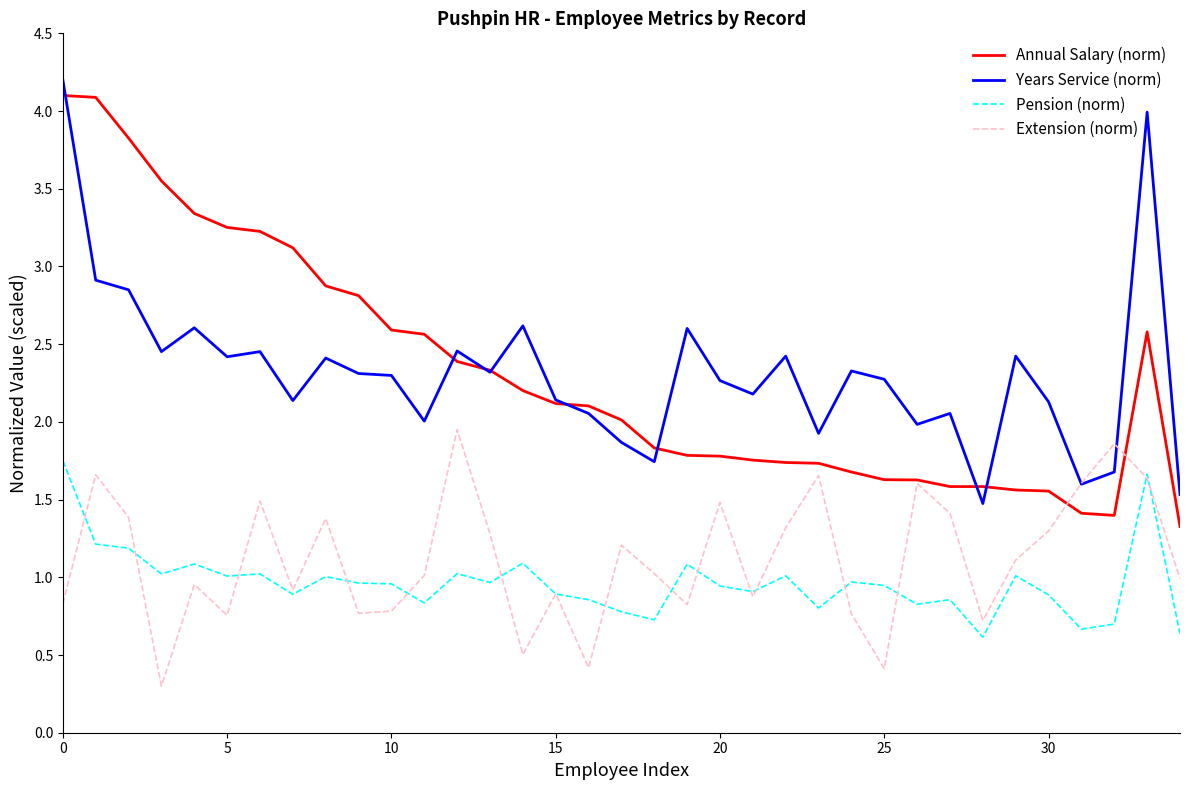

True or false: Years Service (norm) and Pension (norm) intersect in this chart.

False